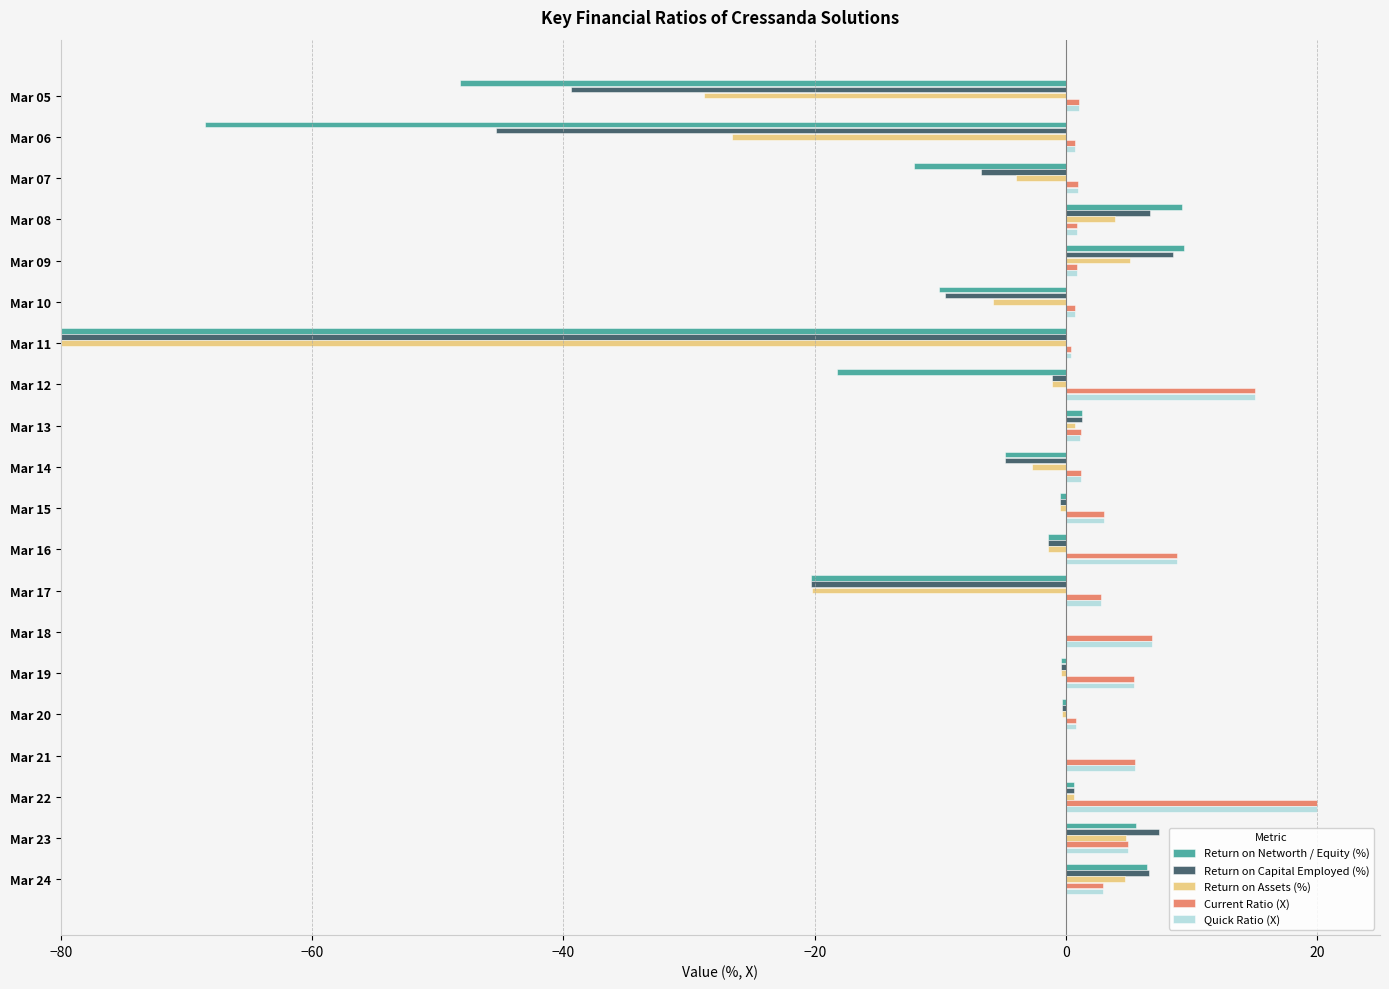

Which series changed the most between Mar 07 and Mar 18?

Return on Networth / Equity (%)